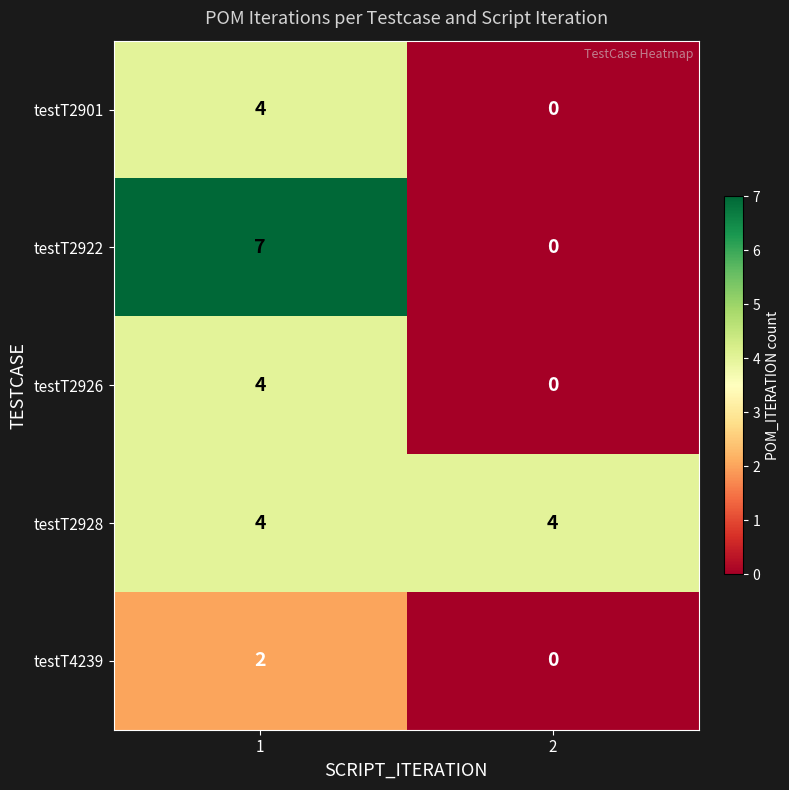

Count the number of categories in the chart.

2